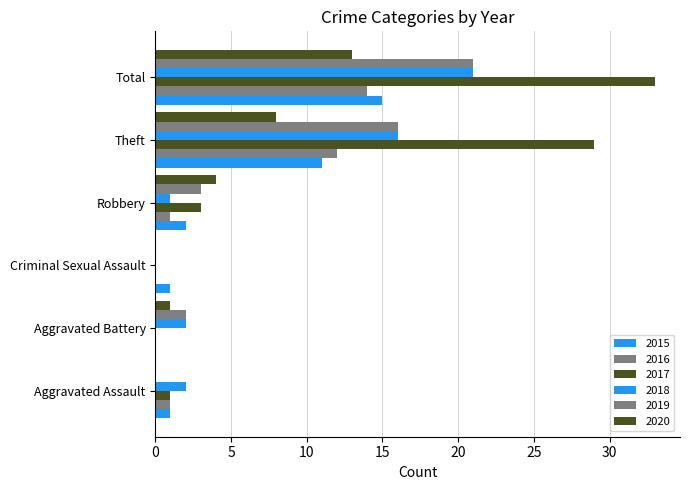

What is the value of the 2015 bar at the 6th from the left?

15